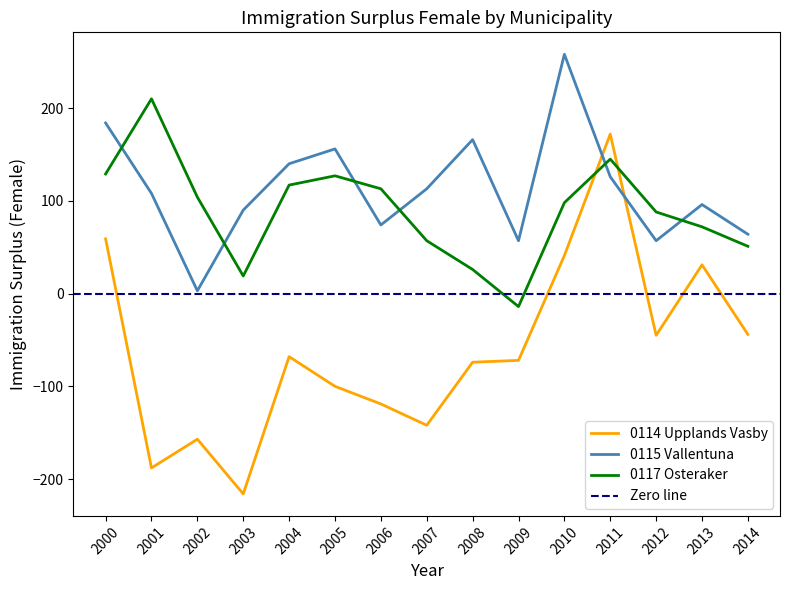

Which series has the largest total across all categories?

0115_vallentuna